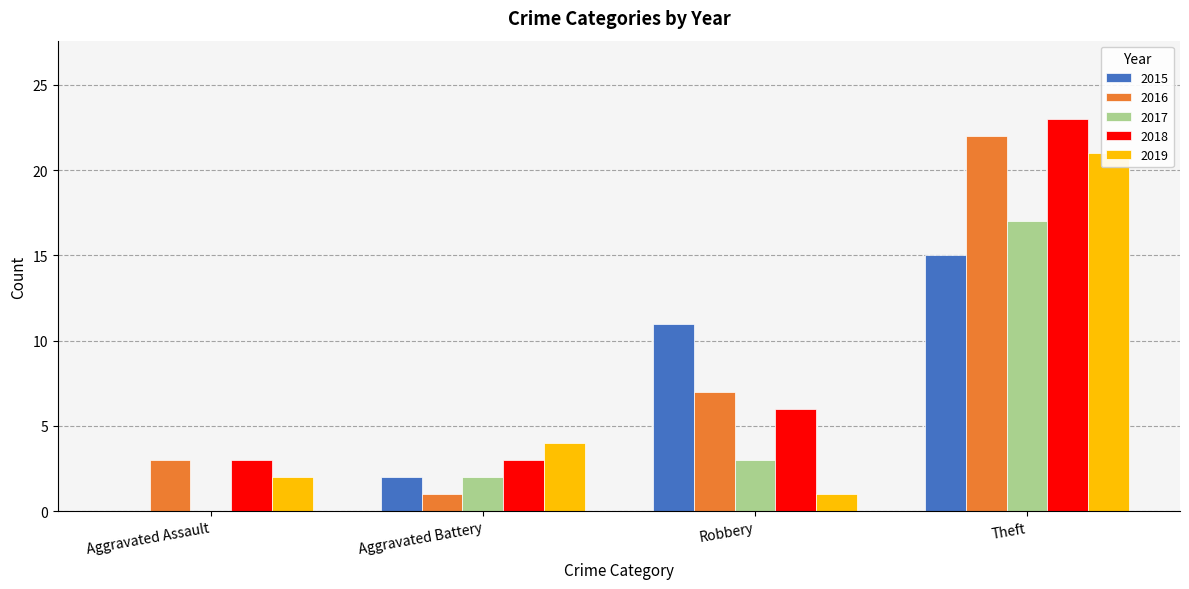

What are all the series names shown in the legend?

2015, 2016, 2017, 2018, 2019